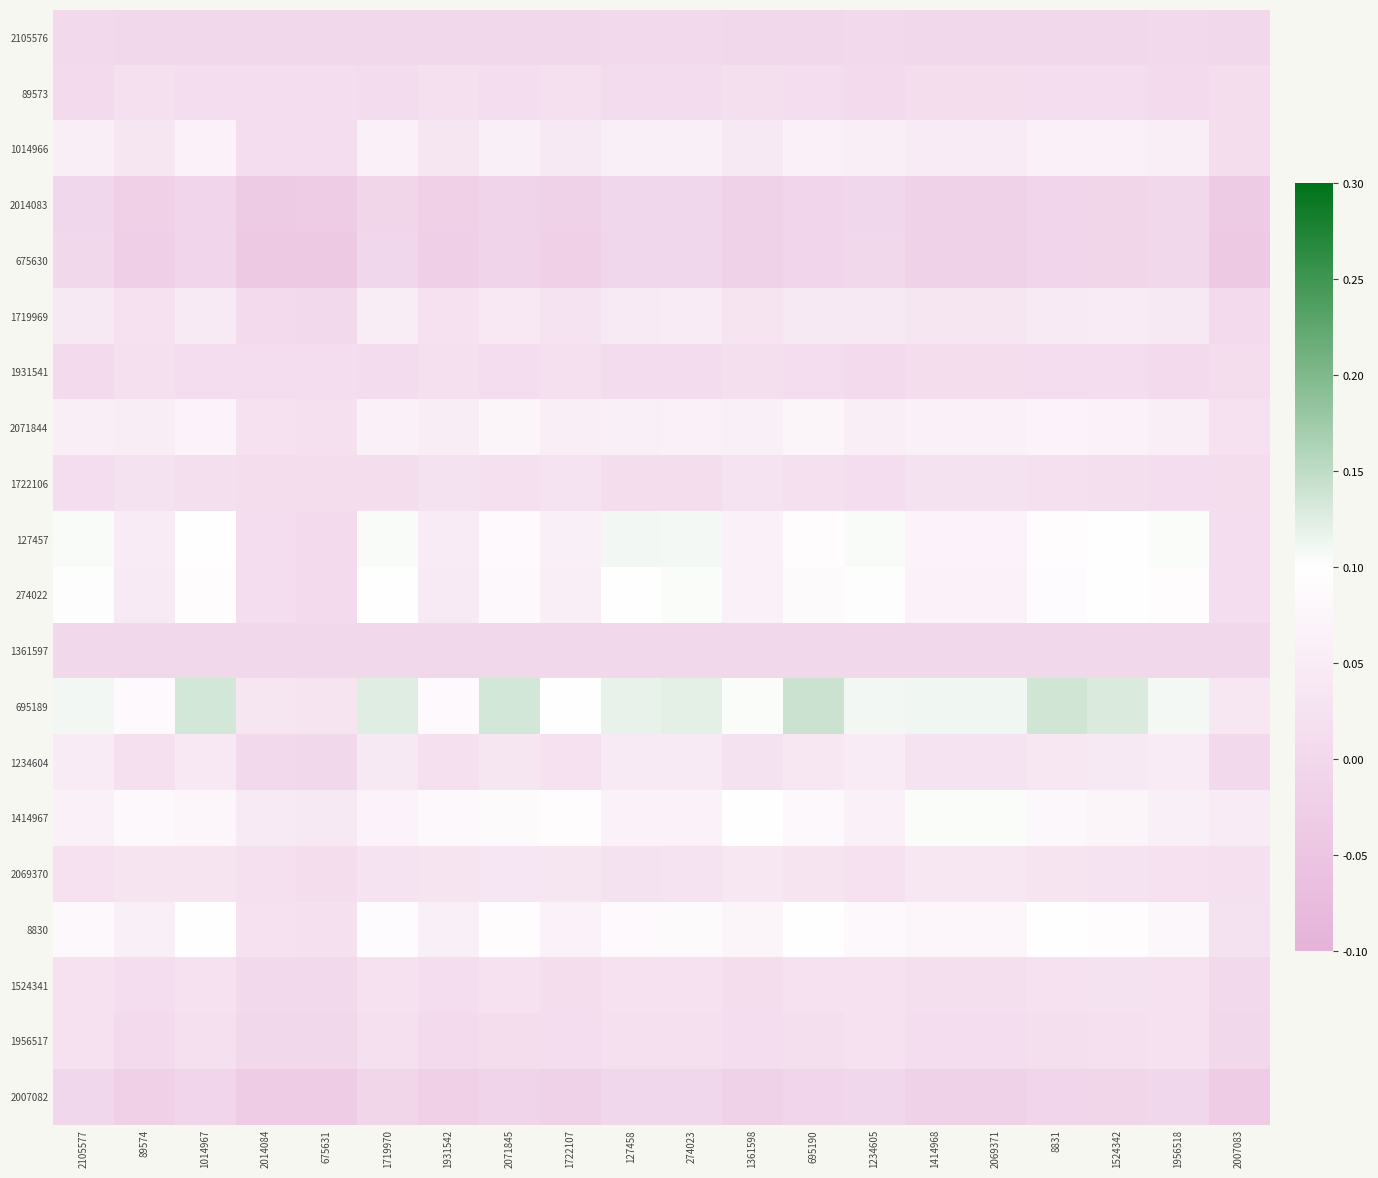

Reading left to right, what are all the values shown in this chart?

2105576: 2105577=0.0	89574=0.0	1014967=0.0	2014084=0.0	675631=0.0	1719970=0.0	1931542=0.0	2071845=0.0	1722107=0.0	127458=0.0	274023=0.0	1361598=0.0	695190=0.0	1234605=0.0	1414968=0.0	2069371=0.0	8831=0.0	1524342=0.0	1956518=0.0	2007083=0.0
89573: 2105577=0.0	89574=0.0	1014967=0.0	2014084=0.0	675631=0.0	1719970=0.0	1931542=0.0	2071845=0.0	1722107=0.0	127458=0.0	274023=0.0	1361598=0.0	695190=0.0	1234605=0.0	1414968=0.0	2069371=0.0	8831=0.0	1524342=0.0	1956518=0.0	2007083=0.0
1014966: 2105577=0.1	89574=0.0	1014967=0.1	2014084=0.0	675631=0.0	1719970=0.1	1931542=0.0	2071845=0.1	1722107=0.0	127458=0.1	274023=0.1	1361598=0.0	695190=0.1	1234605=0.1	1414968=0.0	2069371=0.0	8831=0.1	1524342=0.1	1956518=0.1	2007083=0.0
2014083: 2105577=-0.0	89574=-0.0	1014967=-0.0	2014084=-0.0	675631=-0.0	1719970=-0.0	1931542=-0.0	2071845=-0.0	1722107=-0.0	127458=-0.0	274023=-0.0	1361598=-0.0	695190=-0.0	1234605=-0.0	1414968=-0.0	2069371=-0.0	8831=-0.0	1524342=-0.0	1956518=-0.0	2007083=-0.0
675630: 2105577=-0.0	89574=-0.0	1014967=-0.0	2014084=-0.0	675631=-0.0	1719970=-0.0	1931542=-0.0	2071845=-0.0	1722107=-0.0	127458=-0.0	274023=-0.0	1361598=-0.0	695190=-0.0	1234605=-0.0	1414968=-0.0	2069371=-0.0	8831=-0.0	1524342=-0.0	1956518=-0.0	2007083=-0.0
1719969: 2105577=0.0	89574=0.0	1014967=0.0	2014084=0.0	675631=0.0	1719970=0.1	1931542=0.0	2071845=0.0	1722107=0.0	127458=0.0	274023=0.0	1361598=0.0	695190=0.0	1234605=0.0	1414968=0.0	2069371=0.0	8831=0.0	1524342=0.0	1956518=0.0	2007083=0.0
1931541: 2105577=0.0	89574=0.0	1014967=0.0	2014084=0.0	675631=0.0	1719970=0.0	1931542=0.0	2071845=0.0	1722107=0.0	127458=0.0	274023=0.0	1361598=0.0	695190=0.0	1234605=0.0	1414968=0.0	2069371=0.0	8831=0.0	1524342=0.0	1956518=0.0	2007083=0.0
2071844: 2105577=0.1	89574=0.1	1014967=0.1	2014084=0.0	675631=0.0	1719970=0.1	1931542=0.1	2071845=0.1	1722107=0.1	127458=0.1	274023=0.1	1361598=0.1	695190=0.1	1234605=0.1	1414968=0.1	2069371=0.1	8831=0.1	1524342=0.1	1956518=0.1	2007083=0.0
1722106: 2105577=0.0	89574=0.0	1014967=0.0	2014084=0.0	675631=0.0	1719970=0.0	1931542=0.0	2071845=0.0	1722107=0.0	127458=0.0	274023=0.0	1361598=0.0	695190=0.0	1234605=0.0	1414968=0.0	2069371=0.0	8831=0.0	1524342=0.0	1956518=0.0	2007083=0.0
127457: 2105577=0.1	89574=0.0	1014967=0.1	2014084=0.0	675631=0.0	1719970=0.1	1931542=0.0	2071845=0.1	1722107=0.1	127458=0.1	274023=0.1	1361598=0.1	695190=0.1	1234605=0.1	1414968=0.1	2069371=0.1	8831=0.1	1524342=0.1	1956518=0.1	2007083=0.0
274022: 2105577=0.1	89574=0.0	1014967=0.1	2014084=0.0	675631=0.0	1719970=0.1	1931542=0.0	2071845=0.1	1722107=0.1	127458=0.1	274023=0.1	1361598=0.1	695190=0.1	1234605=0.1	1414968=0.1	2069371=0.1	8831=0.1	1524342=0.1	1956518=0.1	2007083=0.0
1361597: 2105577=0.0	89574=0.0	1014967=0.0	2014084=0.0	675631=0.0	1719970=0.0	1931542=0.0	2071845=0.0	1722107=0.0	127458=0.0	274023=0.0	1361598=0.0	695190=0.0	1234605=0.0	1414968=0.0	2069371=0.0	8831=0.0	1524342=0.0	1956518=0.0	2007083=0.0
695189: 2105577=0.1	89574=0.1	1014967=0.1	2014084=0.0	675631=0.0	1719970=0.1	1931542=0.1	2071845=0.1	1722107=0.1	127458=0.1	274023=0.1	1361598=0.1	695190=0.1	1234605=0.1	1414968=0.1	2069371=0.1	8831=0.1	1524342=0.1	1956518=0.1	2007083=0.0
1234604: 2105577=0.0	89574=0.0	1014967=0.0	2014084=0.0	675631=0.0	1719970=0.0	1931542=0.0	2071845=0.0	1722107=0.0	127458=0.0	274023=0.0	1361598=0.0	695190=0.0	1234605=0.0	1414968=0.0	2069371=0.0	8831=0.0	1524342=0.0	1956518=0.0	2007083=0.0
1414967: 2105577=0.1	89574=0.1	1014967=0.1	2014084=0.0	675631=0.0	1719970=0.1	1931542=0.1	2071845=0.1	1722107=0.1	127458=0.1	274023=0.1	1361598=0.1	695190=0.1	1234605=0.1	1414968=0.1	2069371=0.1	8831=0.1	1524342=0.1	1956518=0.1	2007083=0.0
2069370: 2105577=0.0	89574=0.0	1014967=0.0	2014084=0.0	675631=0.0	1719970=0.0	1931542=0.0	2071845=0.0	1722107=0.0	127458=0.0	274023=0.0	1361598=0.0	695190=0.0	1234605=0.0	1414968=0.0	2069371=0.0	8831=0.0	1524342=0.0	1956518=0.0	2007083=0.0
8830: 2105577=0.1	89574=0.1	1014967=0.1	2014084=0.0	675631=0.0	1719970=0.1	1931542=0.1	2071845=0.1	1722107=0.1	127458=0.1	274023=0.1	1361598=0.1	695190=0.1	1234605=0.1	1414968=0.1	2069371=0.1	8831=0.1	1524342=0.1	1956518=0.1	2007083=0.0
1524341: 2105577=0.0	89574=0.0	1014967=0.0	2014084=0.0	675631=0.0	1719970=0.0	1931542=0.0	2071845=0.0	1722107=0.0	127458=0.0	274023=0.0	1361598=0.0	695190=0.0	1234605=0.0	1414968=0.0	2069371=0.0	8831=0.0	1524342=0.0	1956518=0.0	2007083=0.0
1956517: 2105577=0.0	89574=0.0	1014967=0.0	2014084=0.0	675631=0.0	1719970=0.0	1931542=0.0	2071845=0.0	1722107=0.0	127458=0.0	274023=0.0	1361598=0.0	695190=0.0	1234605=0.0	1414968=0.0	2069371=0.0	8831=0.0	1524342=0.0	1956518=0.0	2007083=0.0
2007082: 2105577=-0.0	89574=-0.0	1014967=-0.0	2014084=-0.0	675631=-0.0	1719970=-0.0	1931542=-0.0	2071845=-0.0	1722107=-0.0	127458=-0.0	274023=-0.0	1361598=-0.0	695190=-0.0	1234605=-0.0	1414968=-0.0	2069371=-0.0	8831=-0.0	1524342=-0.0	1956518=-0.0	2007083=-0.0